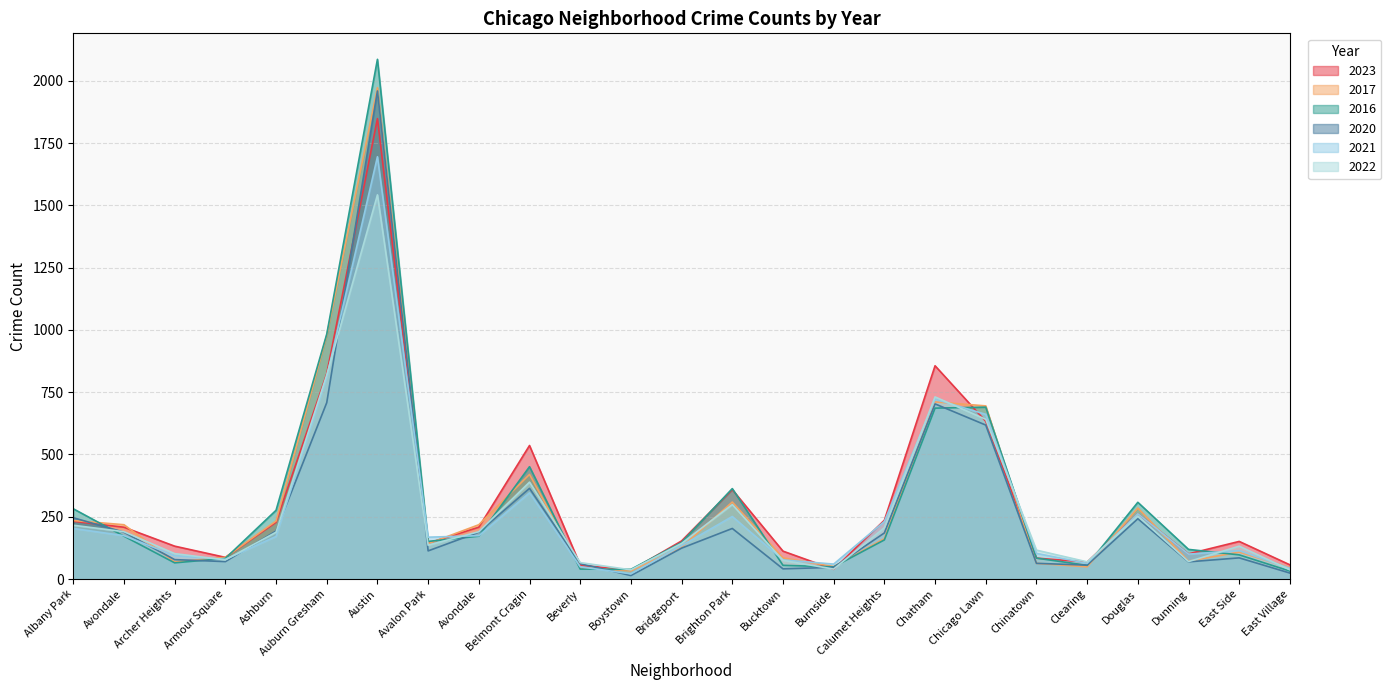

What is the minimum value for 2023?

35